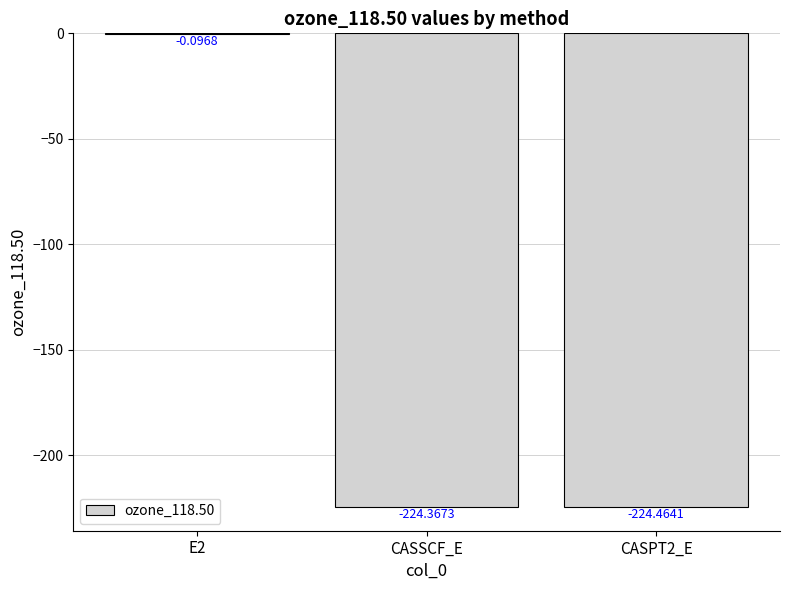

Which has a higher value, CASPT2_E or CASSCF_E?

CASSCF_E